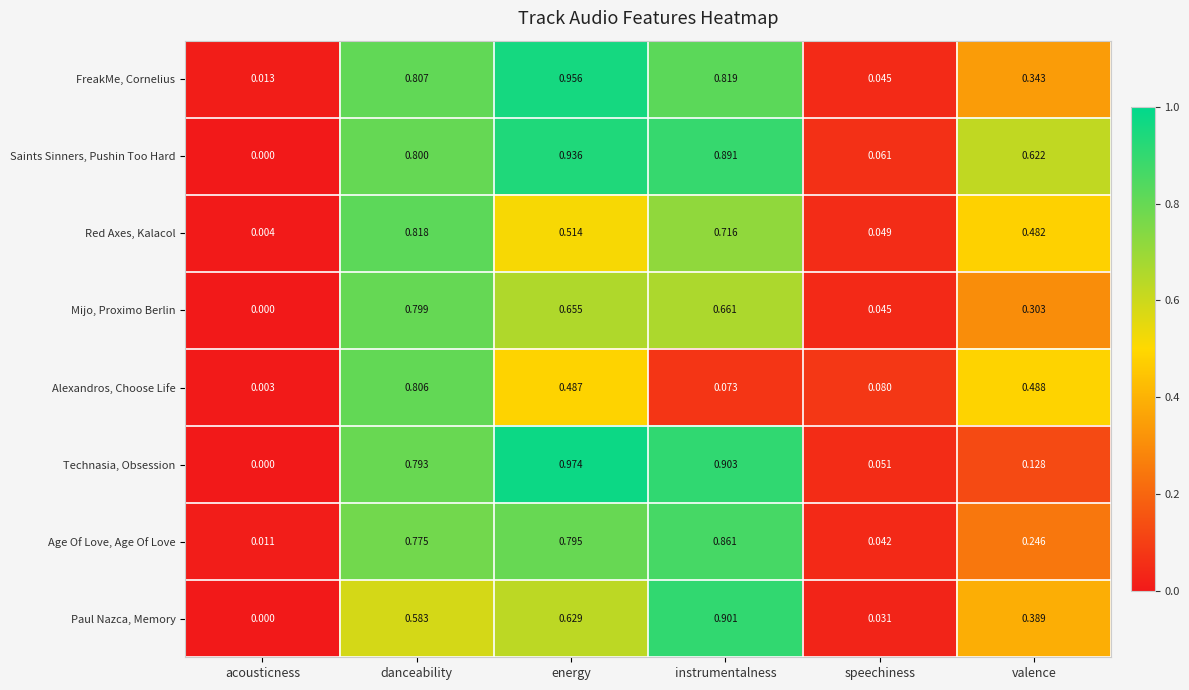

Where is Technasia, Obsession nearest to the value 0?

acousticness